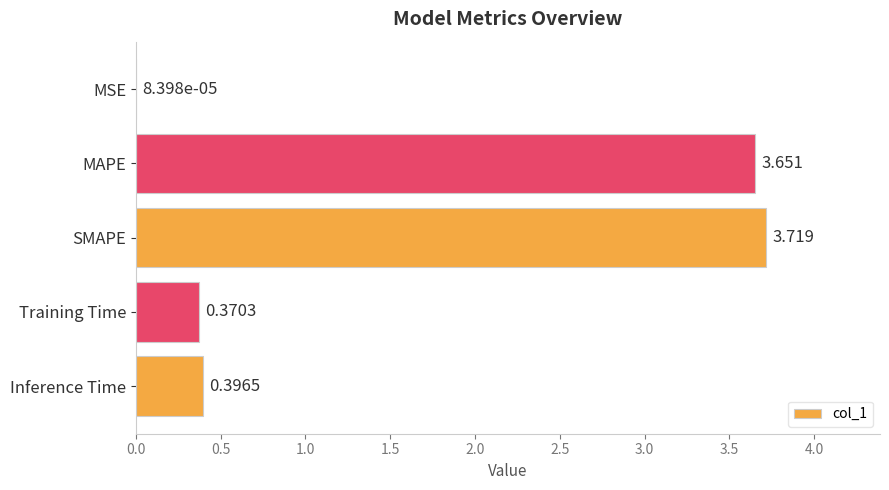

At which label is the value closest to 1?

Inference Time